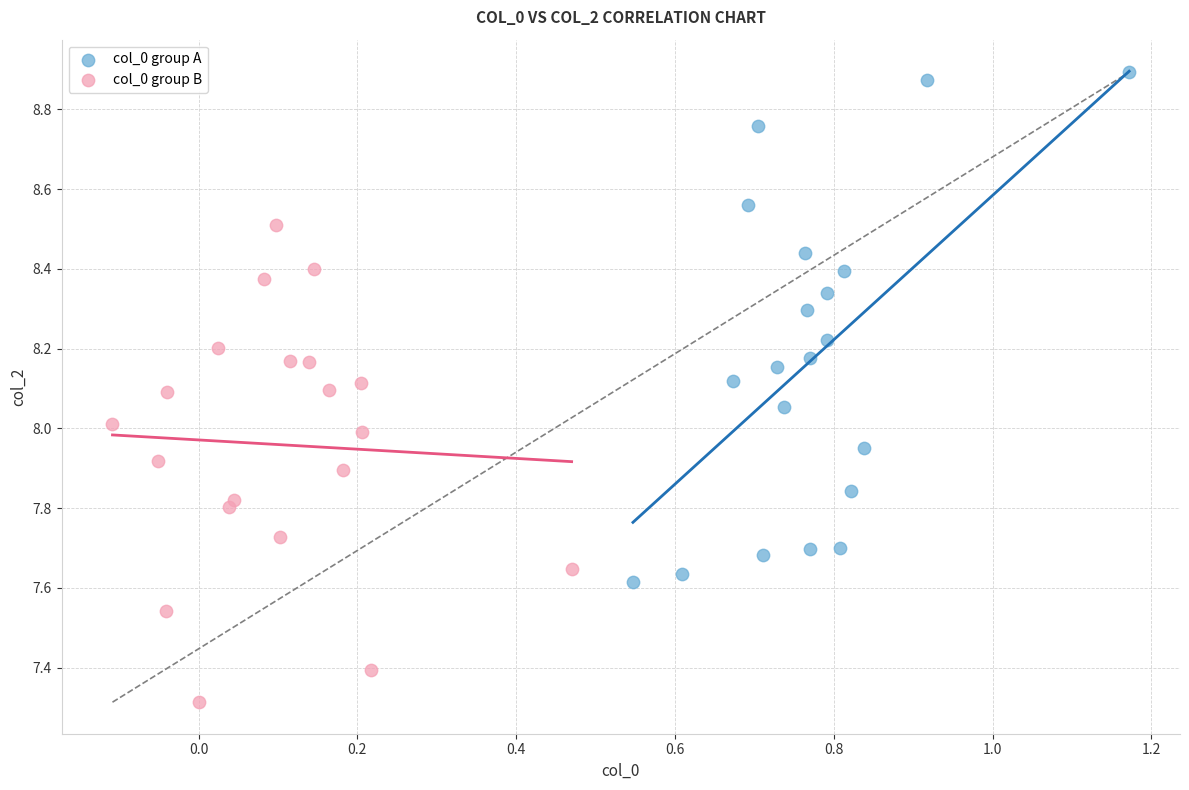

Which series has the widest spread of Y values?

col_0 group A